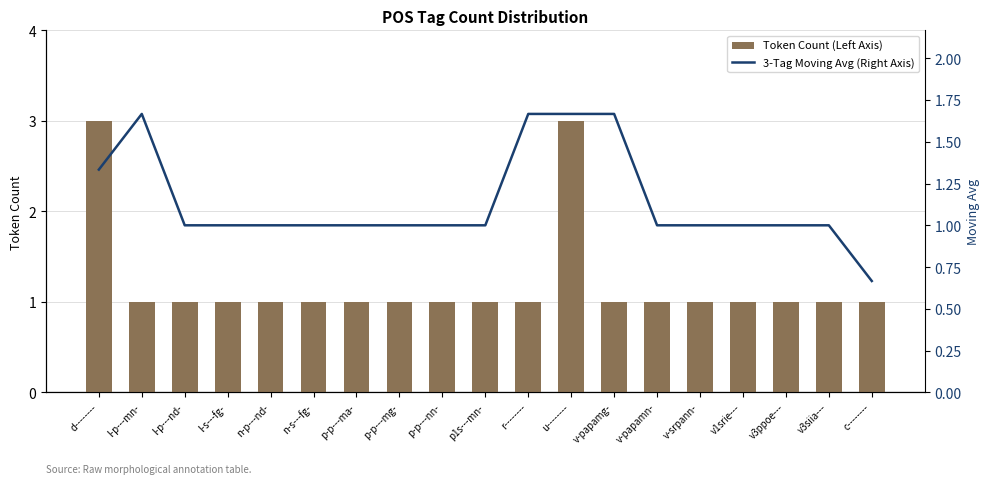

Which category has the lowest value in the 3-Tag Moving Avg (Right Axis) series?

c--------